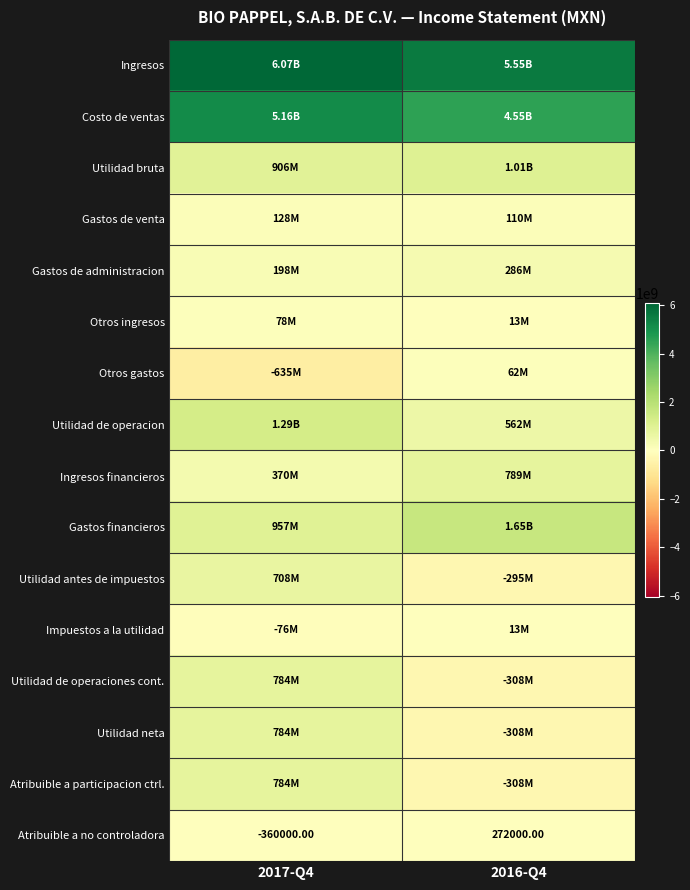

What is the difference between the highest and lowest values at 2016-Q4?

5861704000